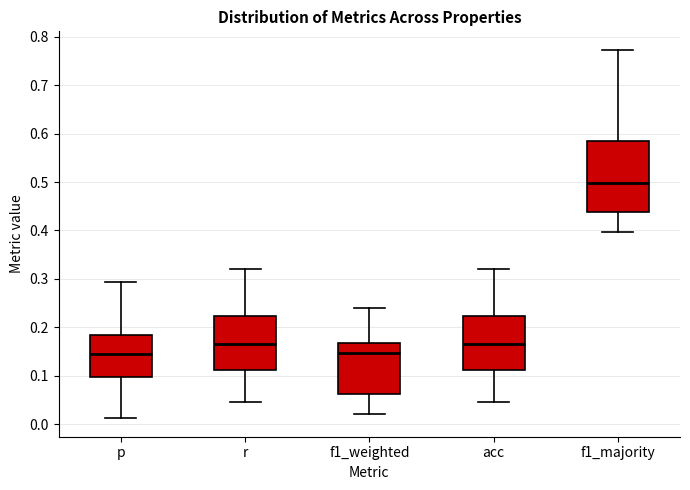

Where does the lower whisker of the box for f1_majority end on the y-axis? The values are not printed on the chart, so give them approximately, as read against the axis.

0.40